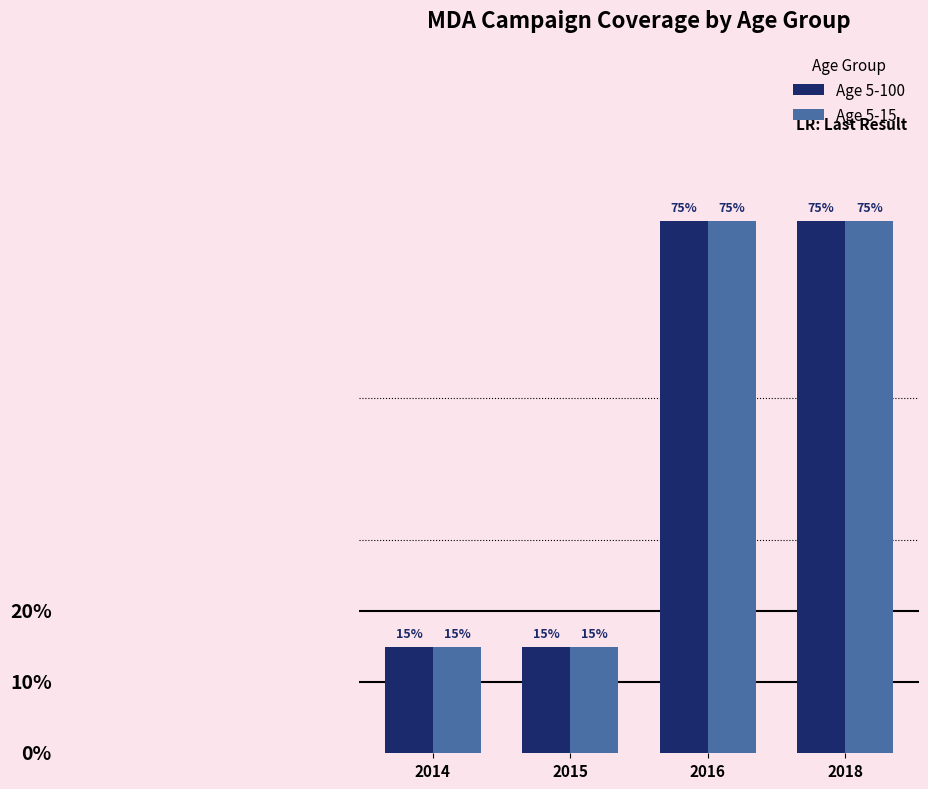

Reading left to right, transcribe all the data shown in this chart.

Age 5-100: 0.1	0.1	0.8	0.8
Age 5-15: 0.1	0.1	0.8	0.8